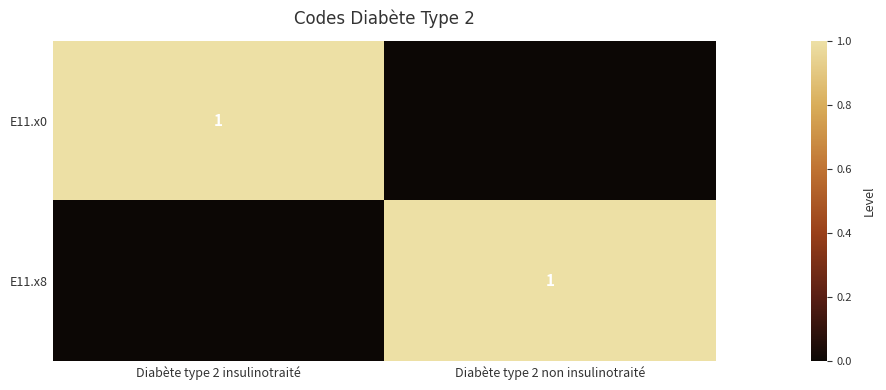

The value of E11.x8 at Diabète type 2 non insulinotraité is 1. True or false?

True